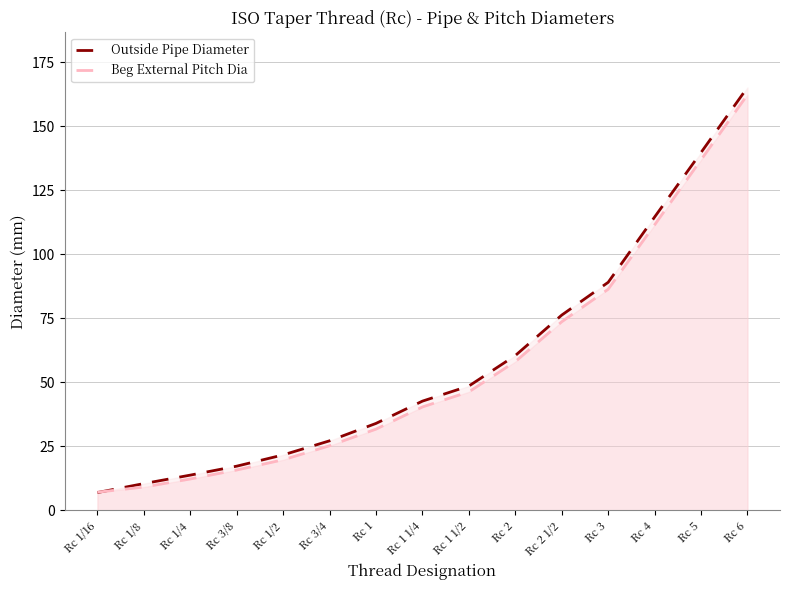

What is the average value of the Outside Pipe Diameter series?

57.9